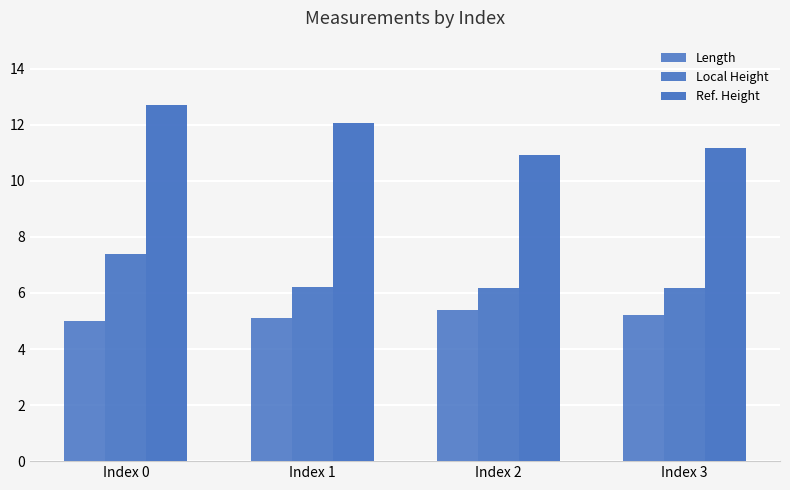

Which label corresponds to the smallest value in the chart?

Index 0